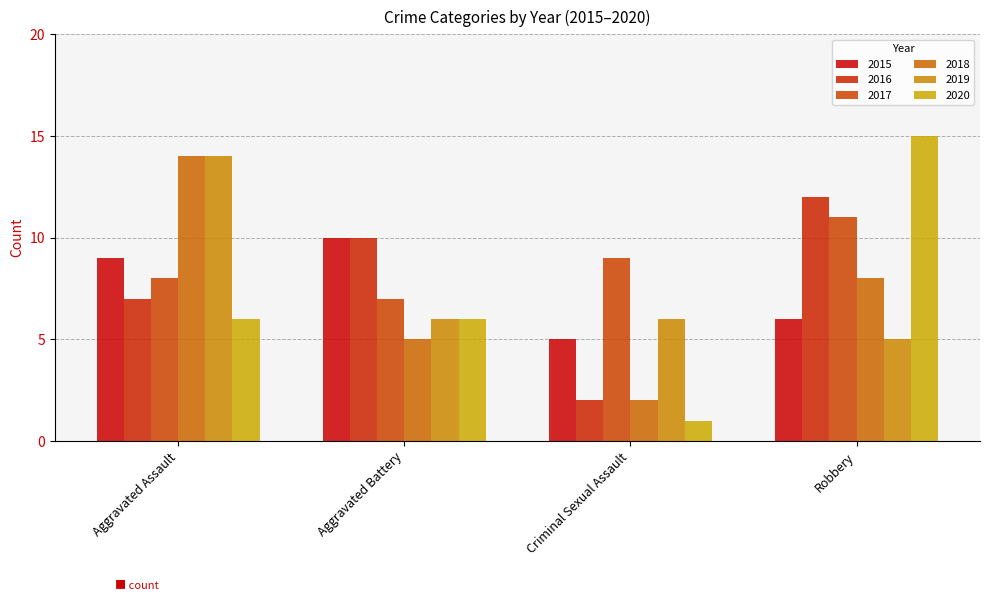

Read the 2016 value at Robbery.

12